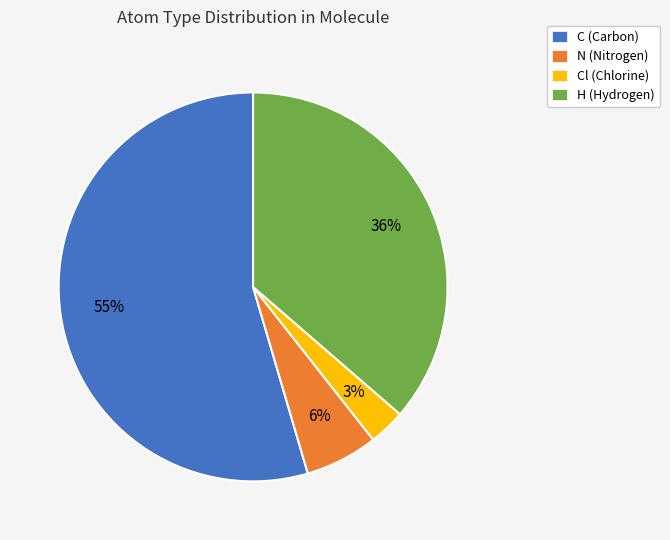

Which category accounts for the majority?

C (Carbon)